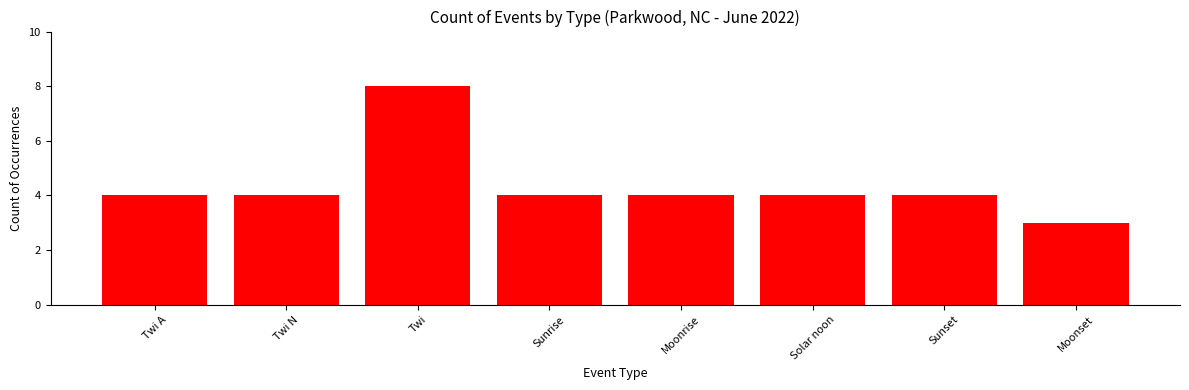

Which has a higher value, Twi or Sunrise?

Twi